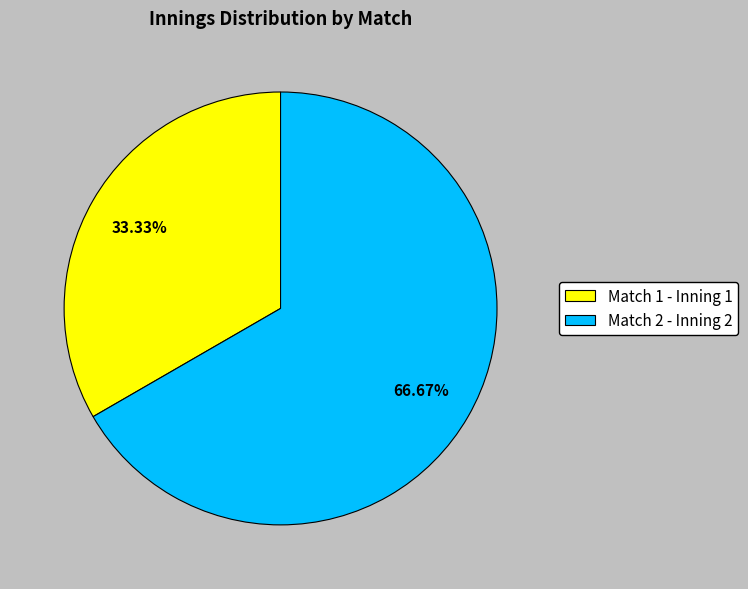

Is there a majority slice in this chart?

Yes